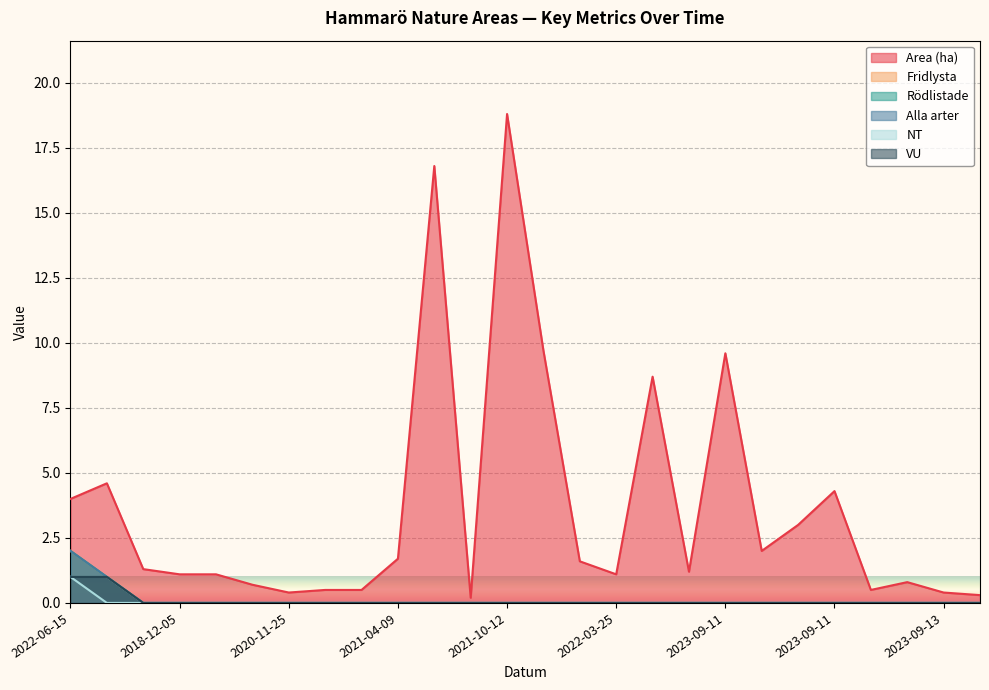

Which has a higher value, 2021-08-25 or 2022-06-15?

2022-06-15